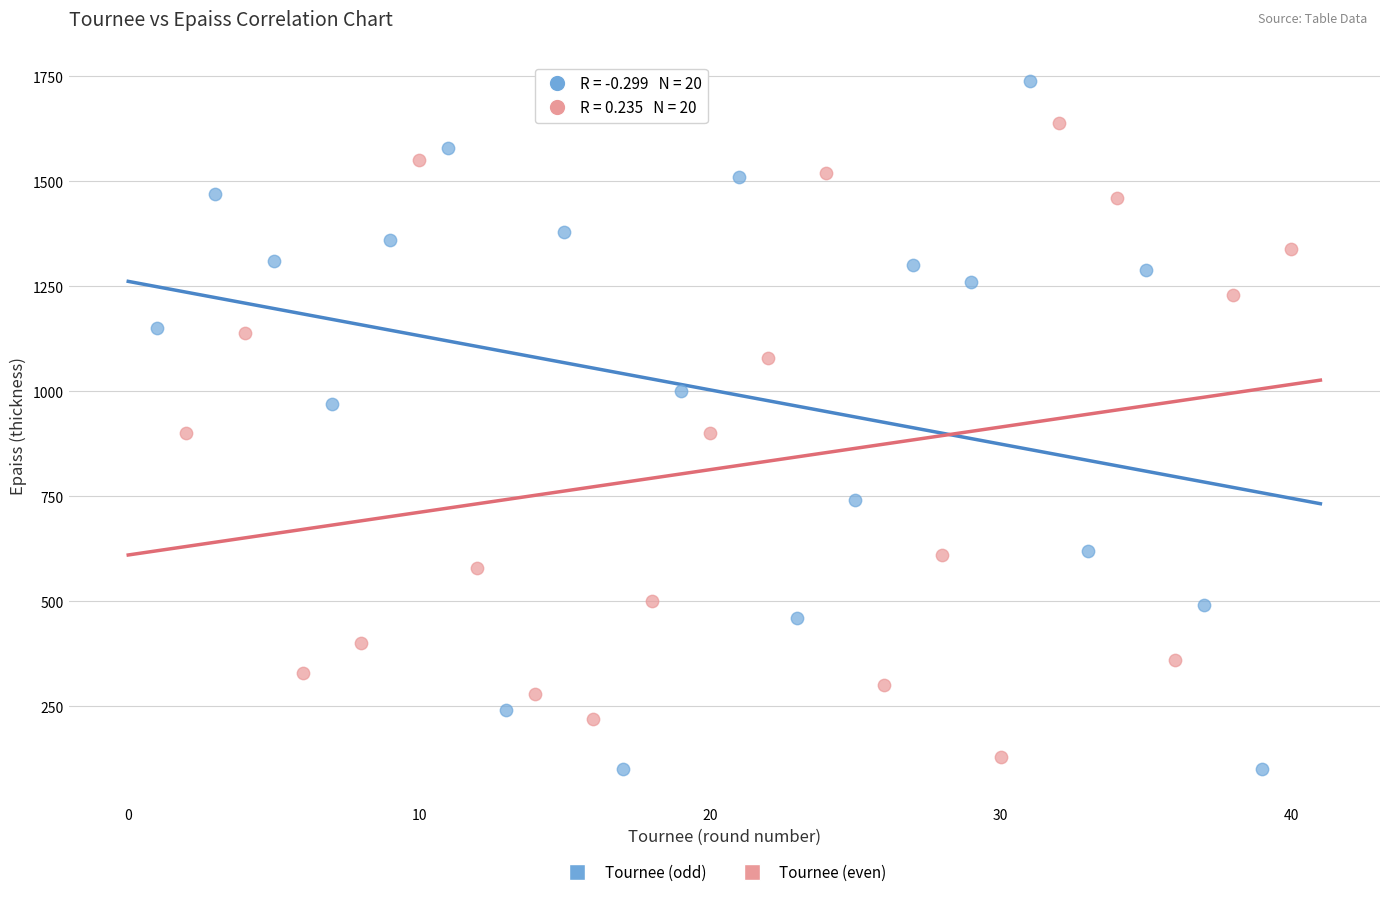

Which series reaches the minimum Y coordinate?

Tournee (odd)